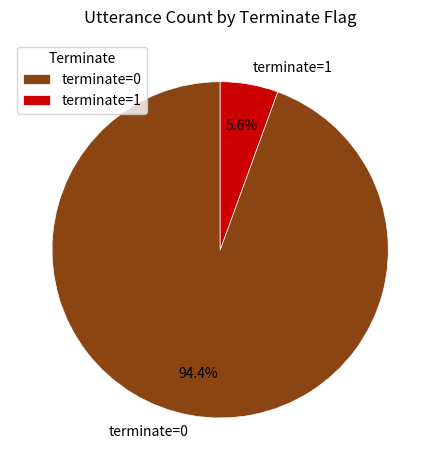

To the nearest percent, what percentage of the pie is terminate=0?

94%